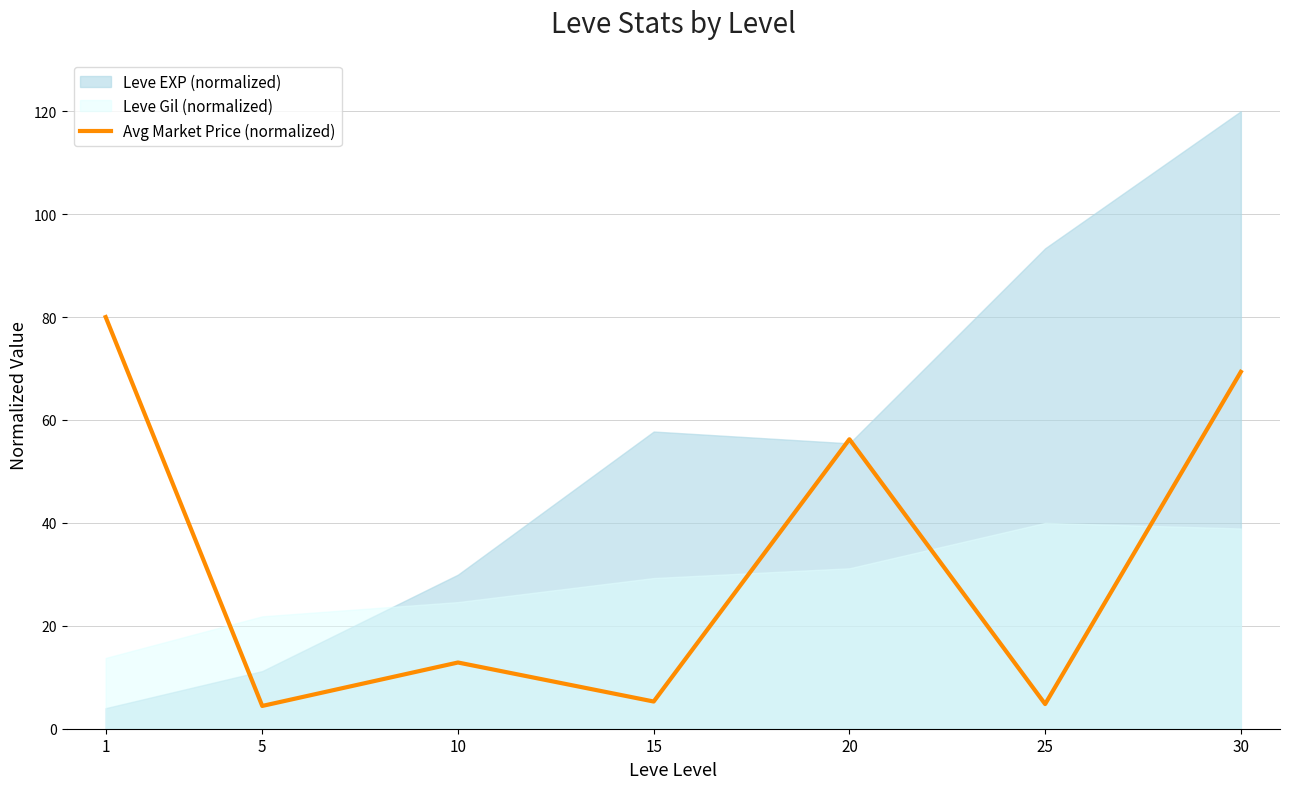

What is the difference between the maximum and second lowest values?

75.2